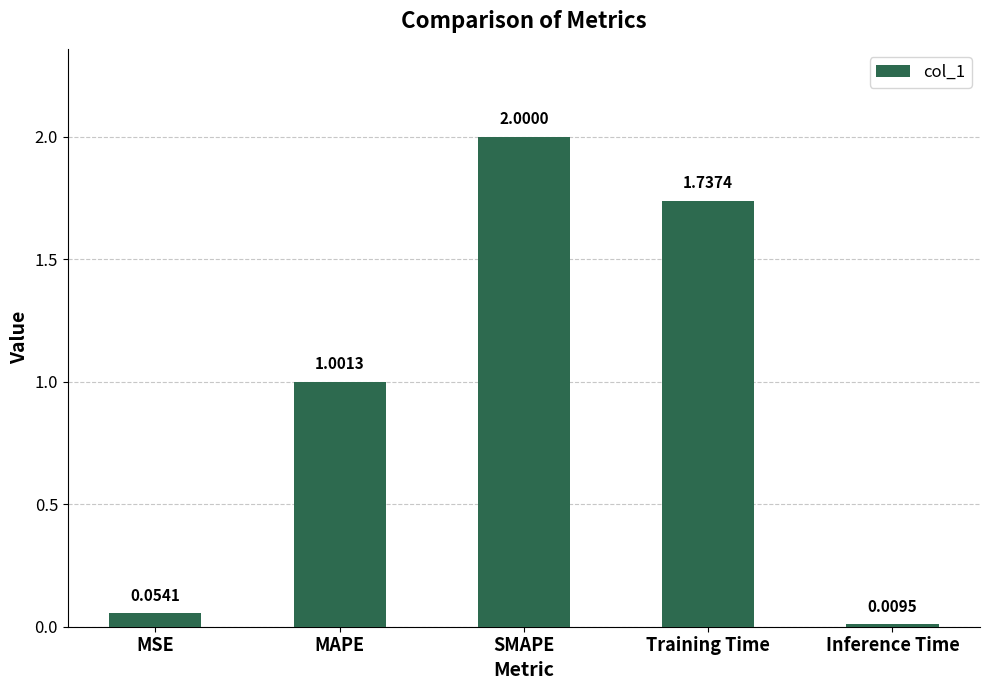

How many values are below 1?

2